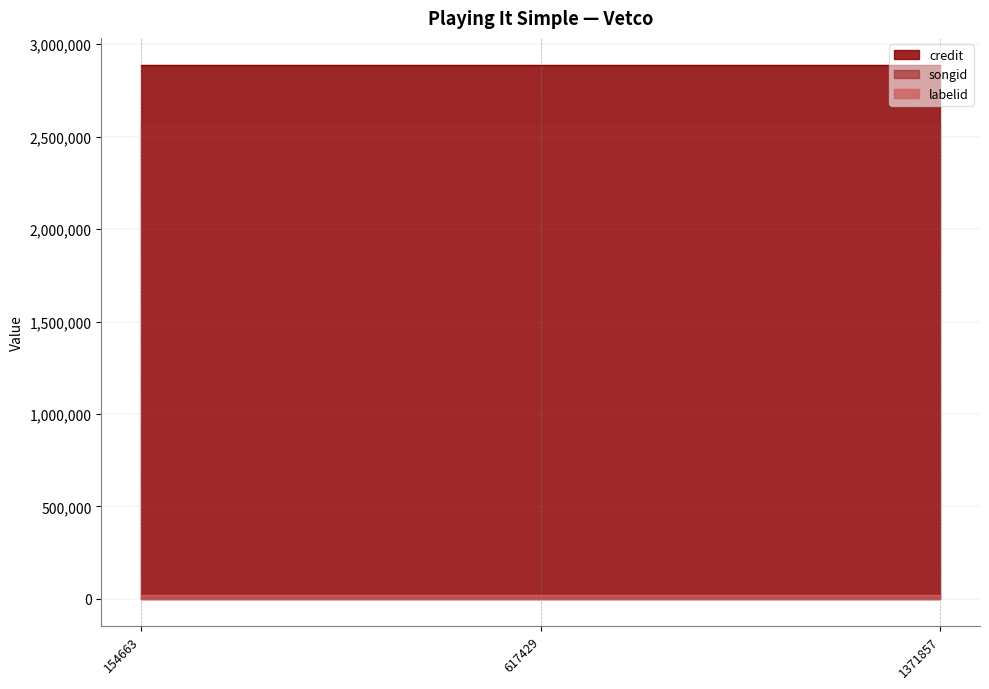

How many categories are shown in the chart?

3